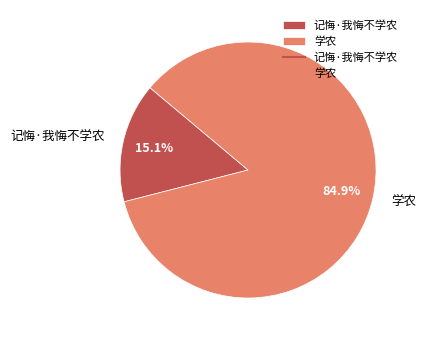

Rank the categories by value from highest to lowest.

学农, 记悔·我悔不学农